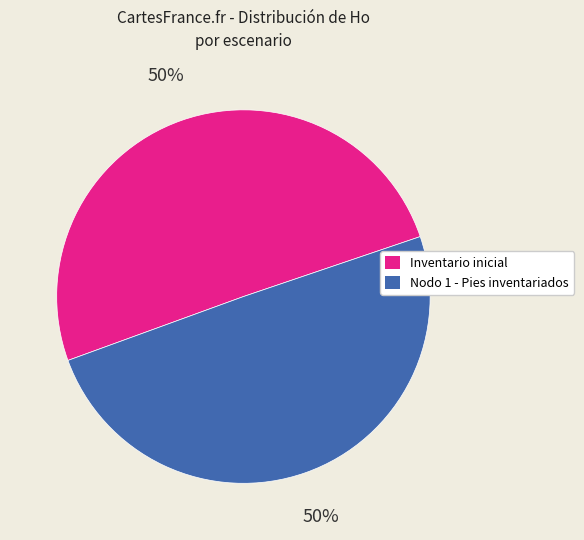

What is the ratio of the value at Nodo 1 - Pies inventariados to the value at Inventario inicial?

1.0